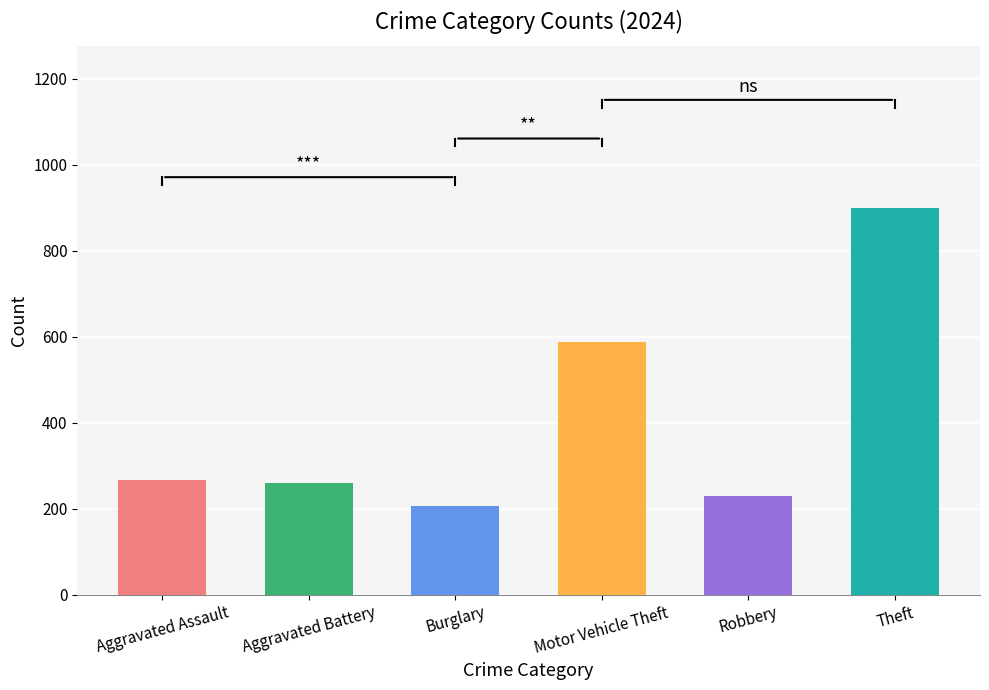

At which label is the value closest to 553?

Motor Vehicle Theft